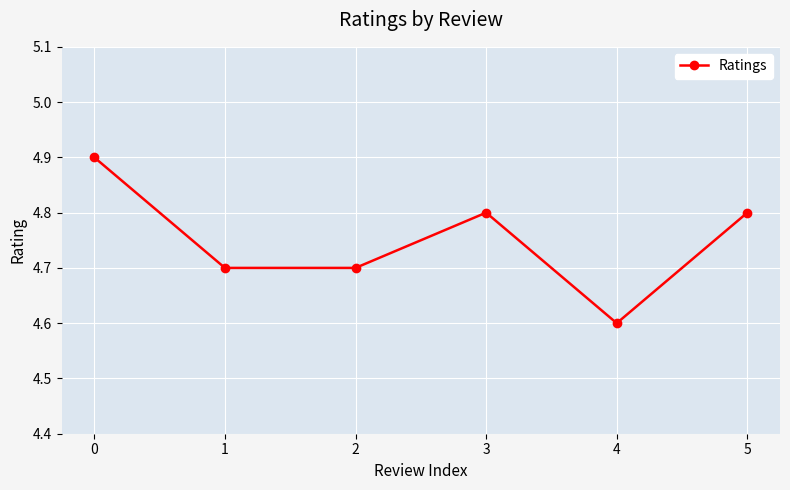

Reading left to right, what are all the values shown in this chart?

0=4.9	1=4.7	2=4.7	3=4.8	4=4.6	5=4.8